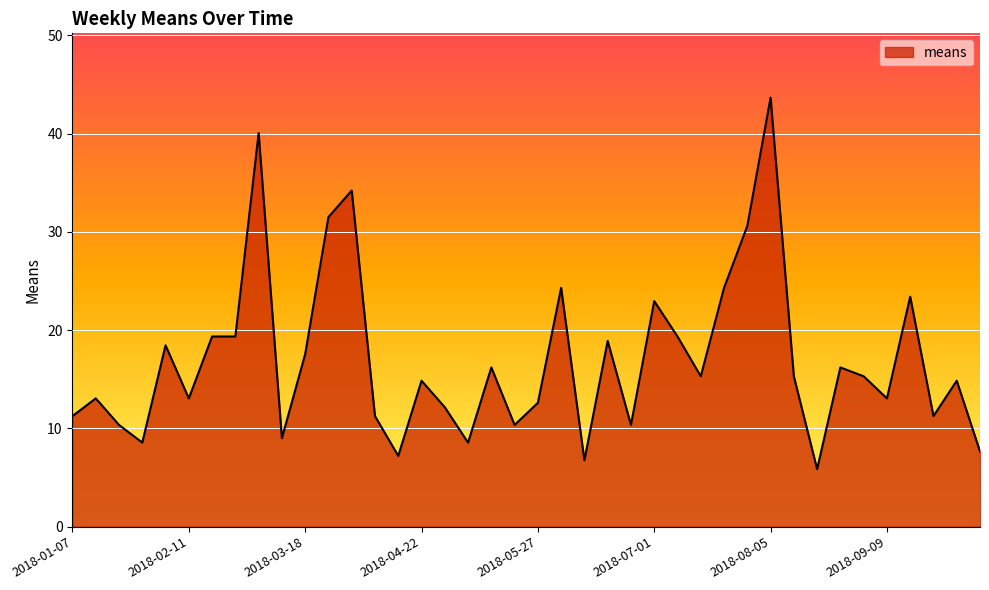

Where is the first local maximum?

2018-01-14